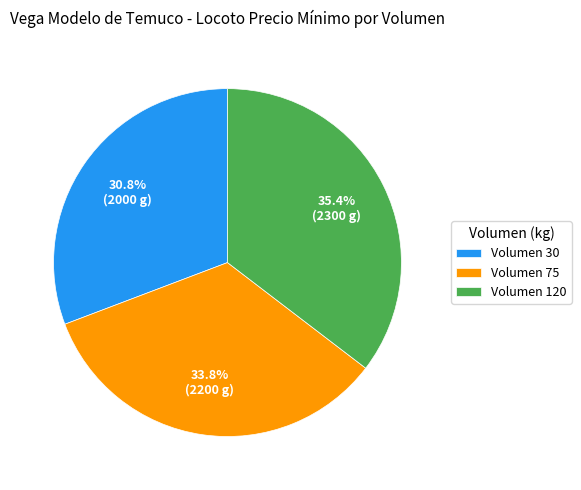

What is the ratio of the value at Volumen 30 to the value at Volumen 75?

0.9